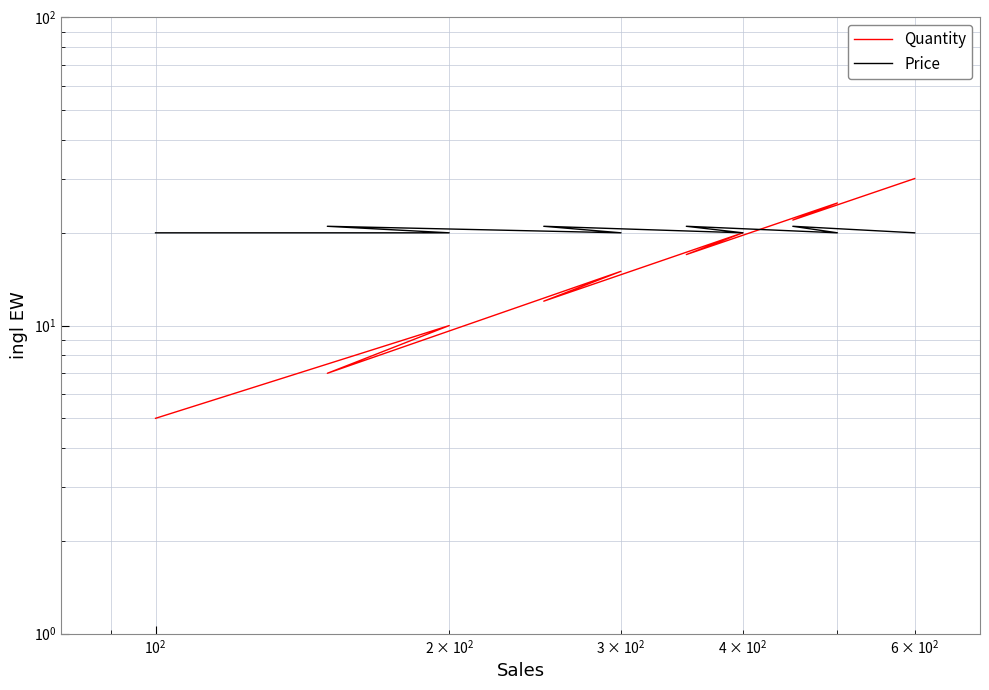

How many lines are shown in the chart?

2